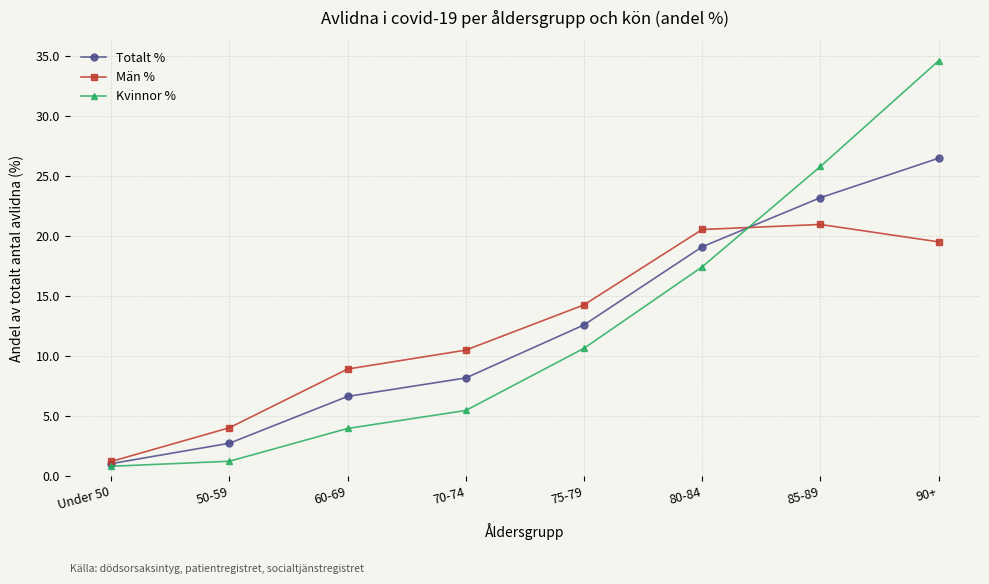

What is the average value of the Totalt % series?

12.5